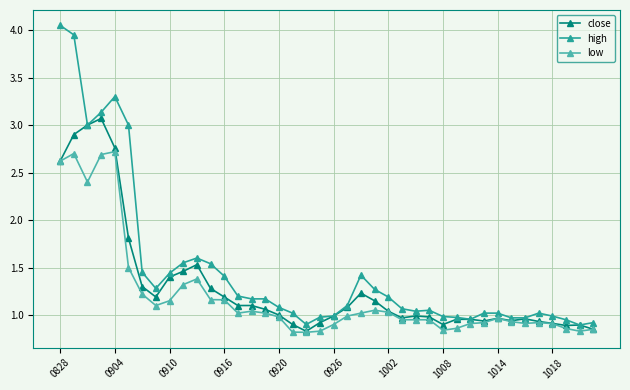

True or false: high has more than 2 points higher than both neighbors.

True